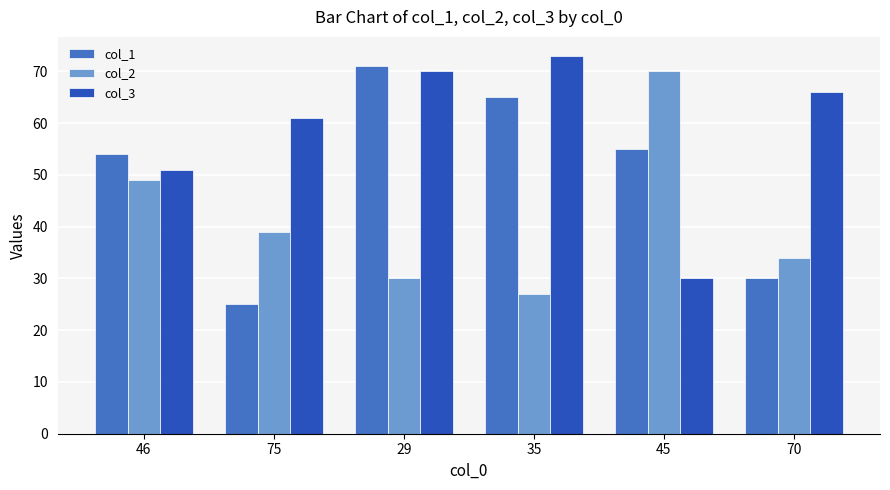

Which series has the widest spread of values?

col_1